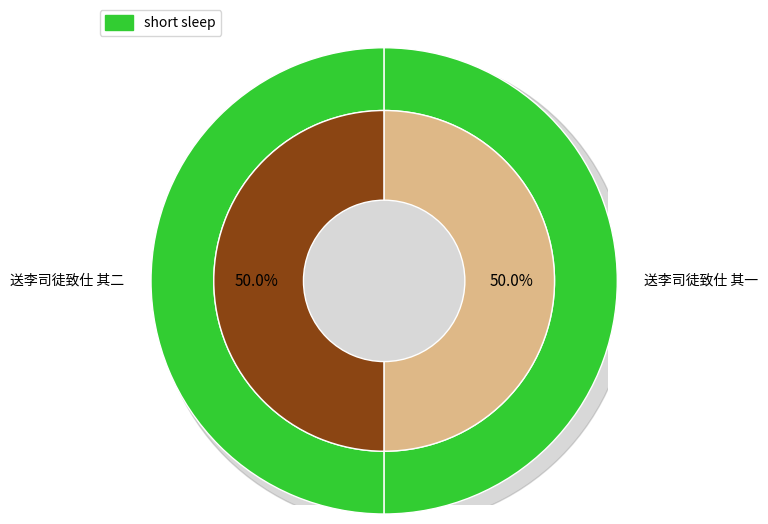

To the nearest percent, what is the average slice percentage?

50%